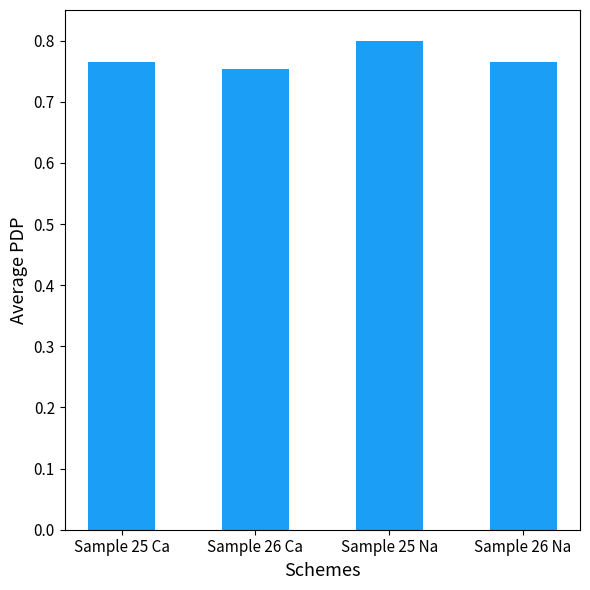

At which category does the chart reach its peak across all series?

Sample 25 Na